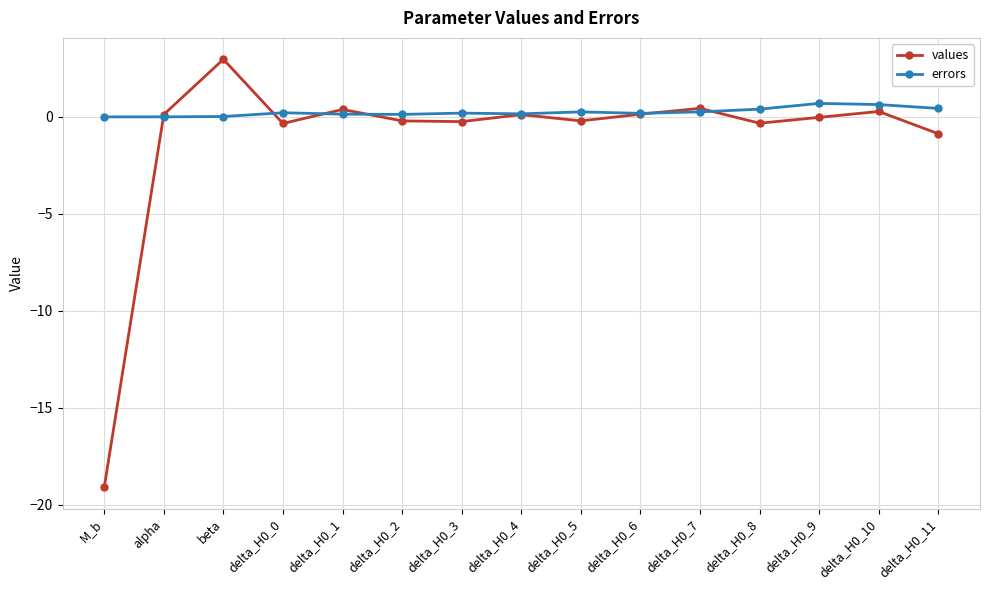

True or false: values has more than 2 points higher than both neighbors.

True